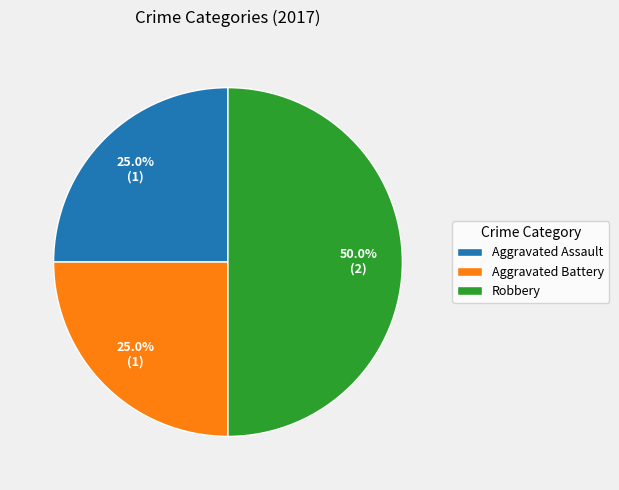

How many slices are in this pie chart?

3